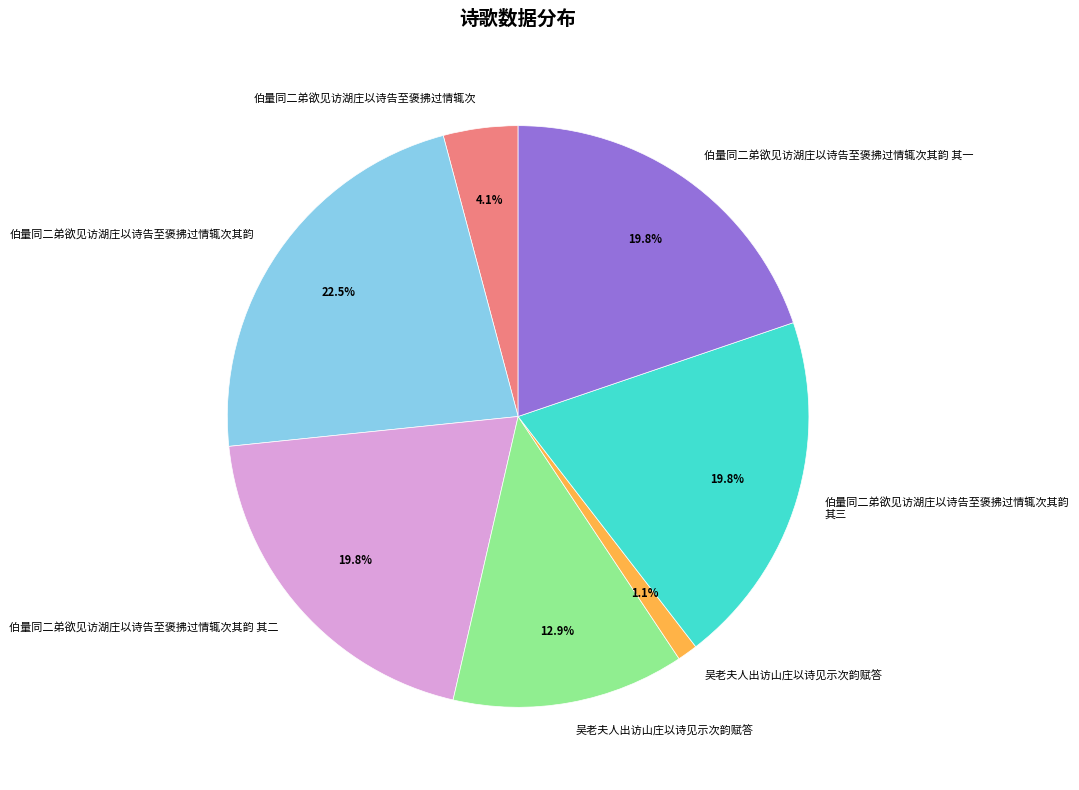

Is there any slice that represents more than half of the pie?

No